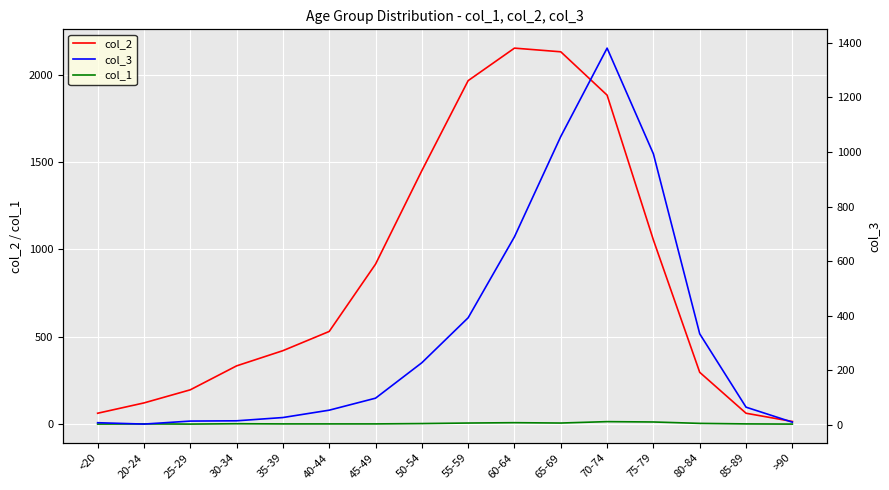

At which label is col_1 closest to 7?

55-59